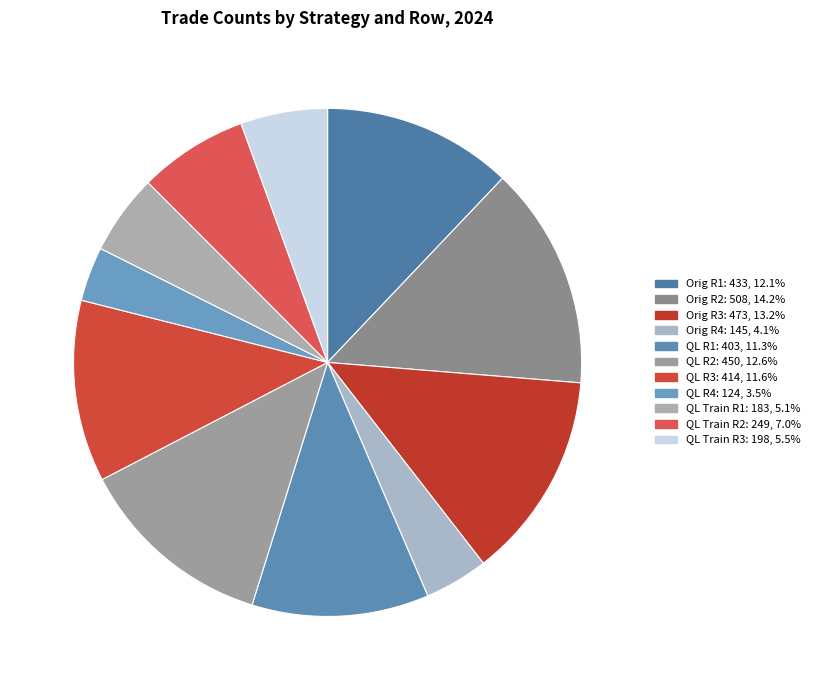

Is there any slice that represents more than half of the pie?

No